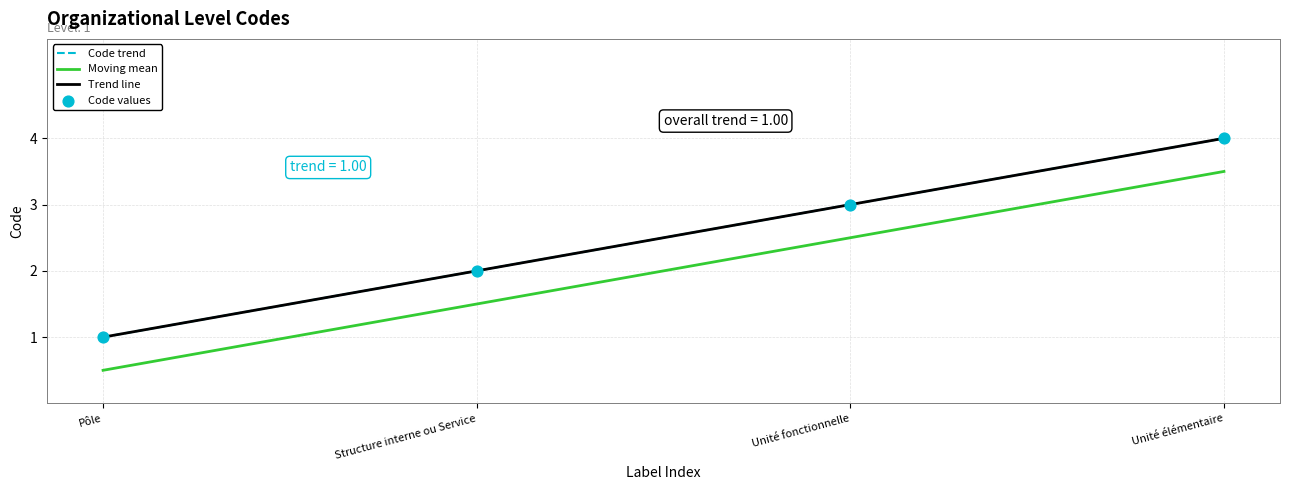

Which series has the largest total across all categories?

Code trend